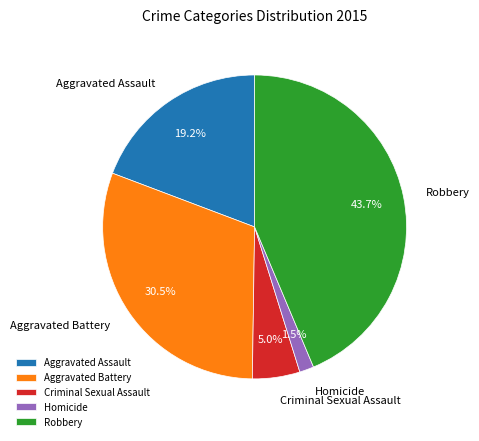

To the nearest percent, what is the difference between the largest and smallest slice percentages?

42%